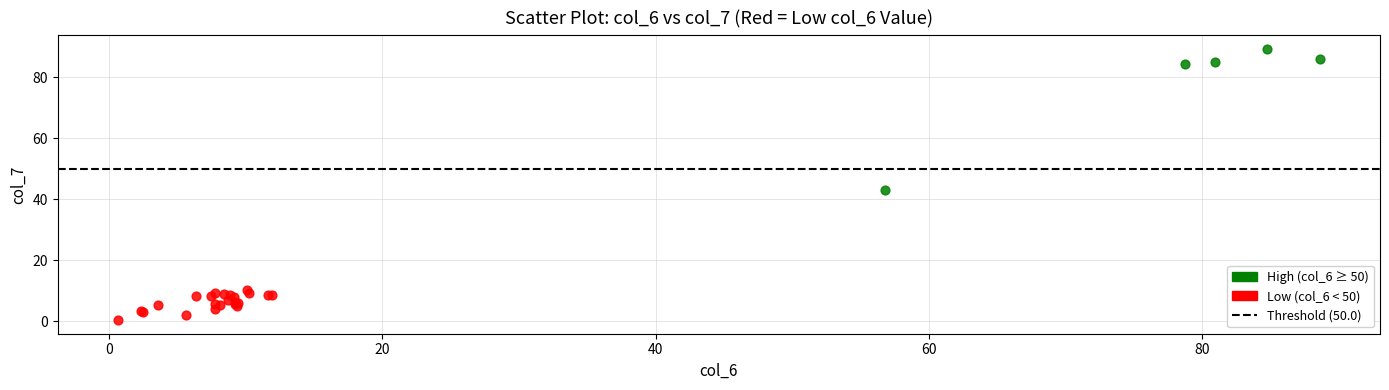

Which series has the widest spread of Y values?

High (col_6 ≥ 50)